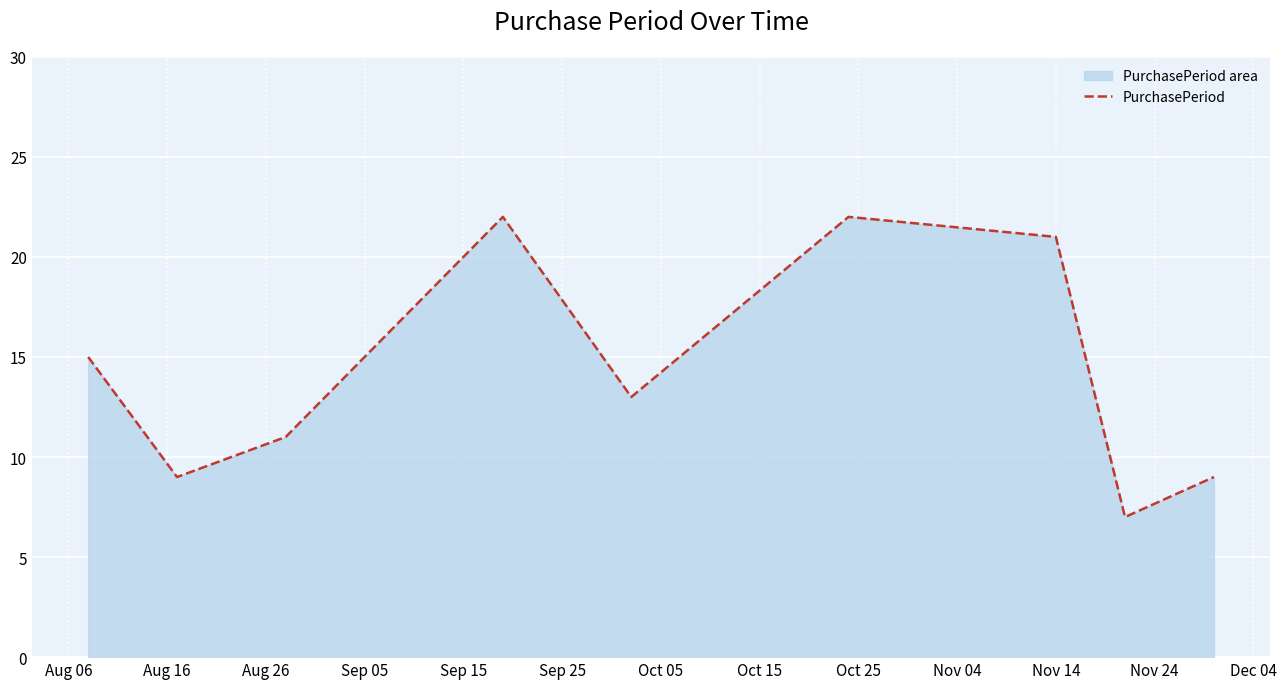

What is the difference between the maximum and minimum values?

15